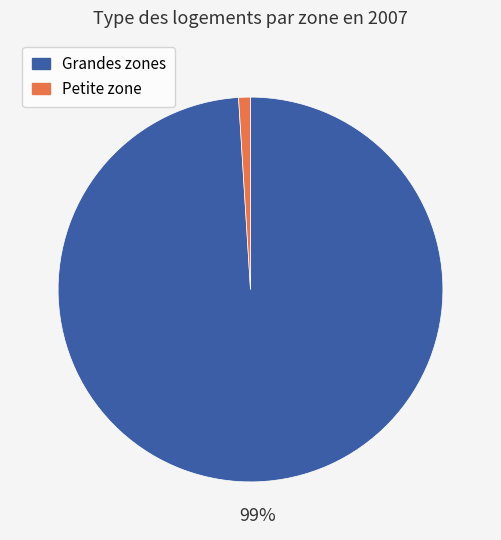

To the nearest percent, what is the average slice percentage?

50%